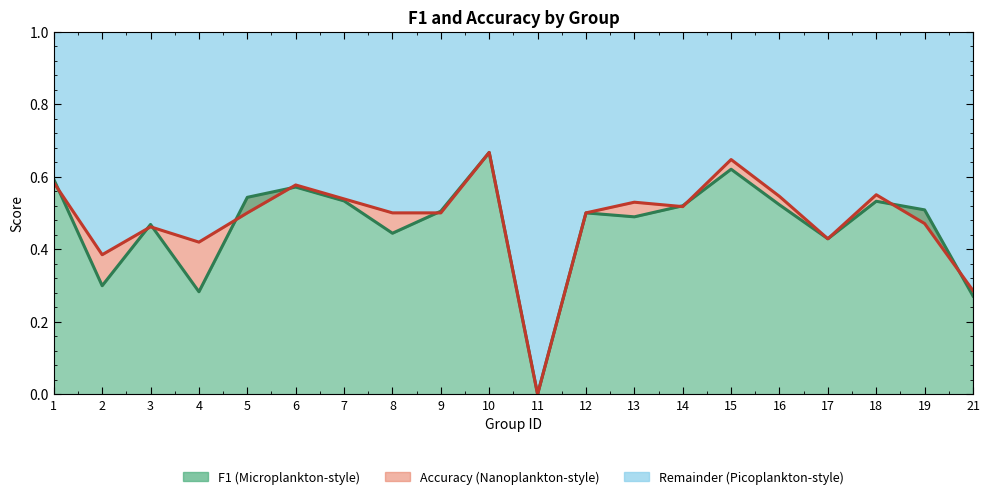

At how many categories does at least one series exceed 0?

19